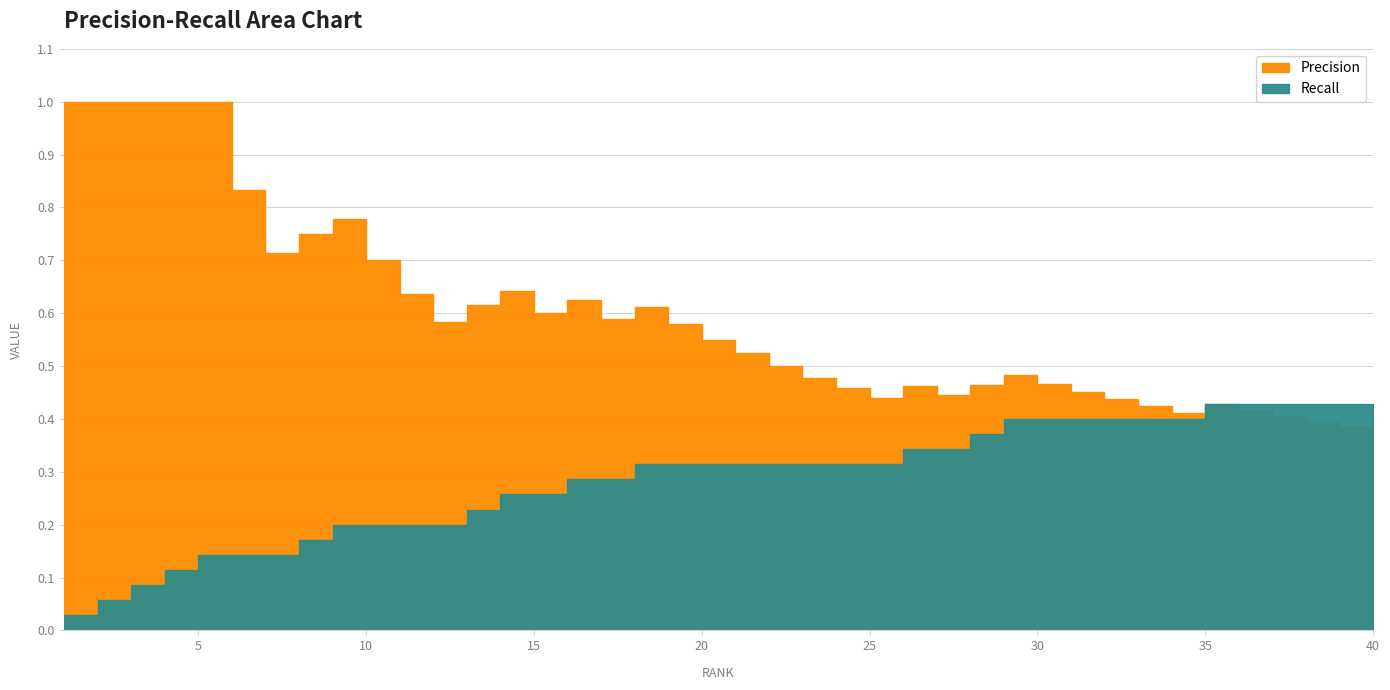

True or false: Recall has more than 1 points higher than both neighbors.

False